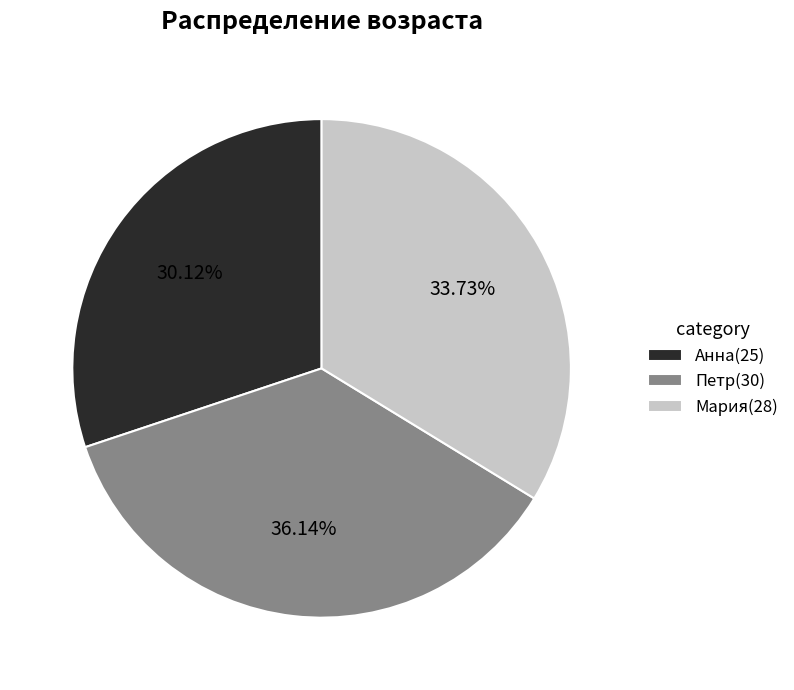

To the nearest percent, what is the difference between the Петр and Мария slice percentages?

2%